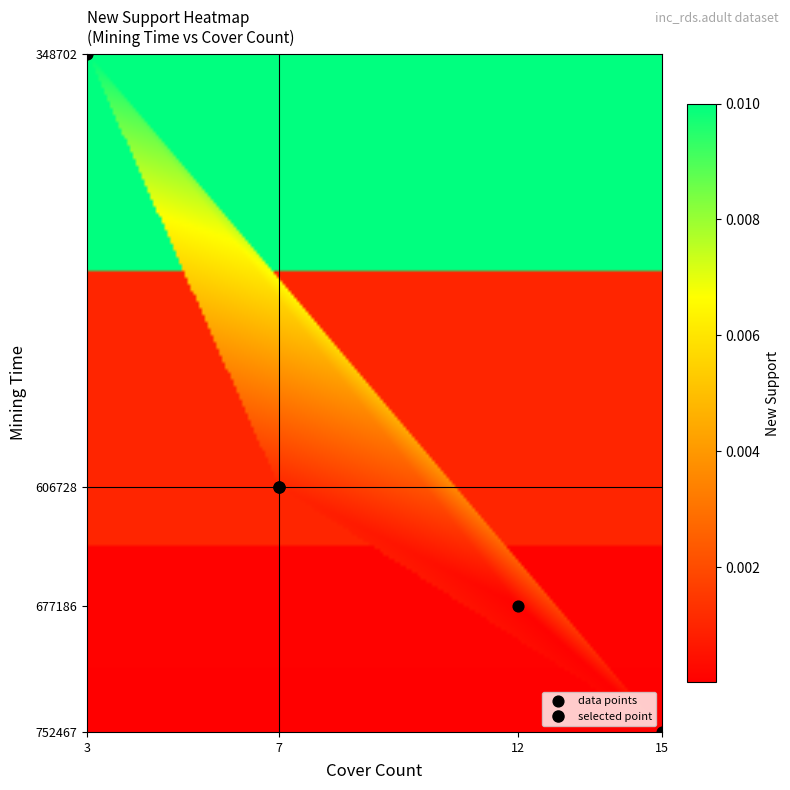

What is the range of Y values (max minus min)?

403765